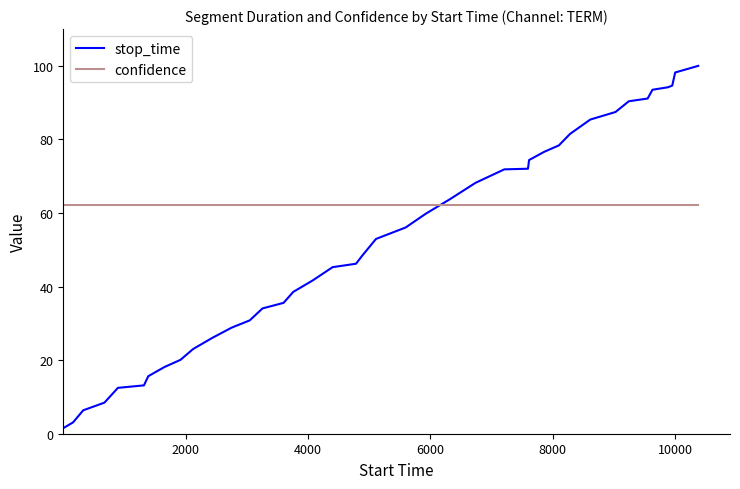

Which series has the widest spread of values?

stop_time